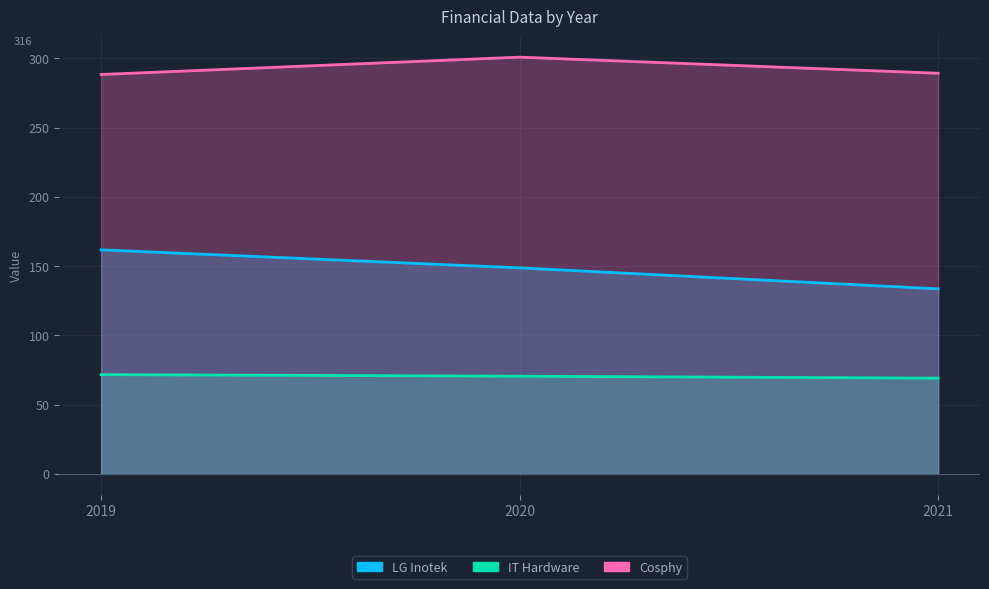

What is the value of the Cosphy point at the 2nd from the left?

300.9